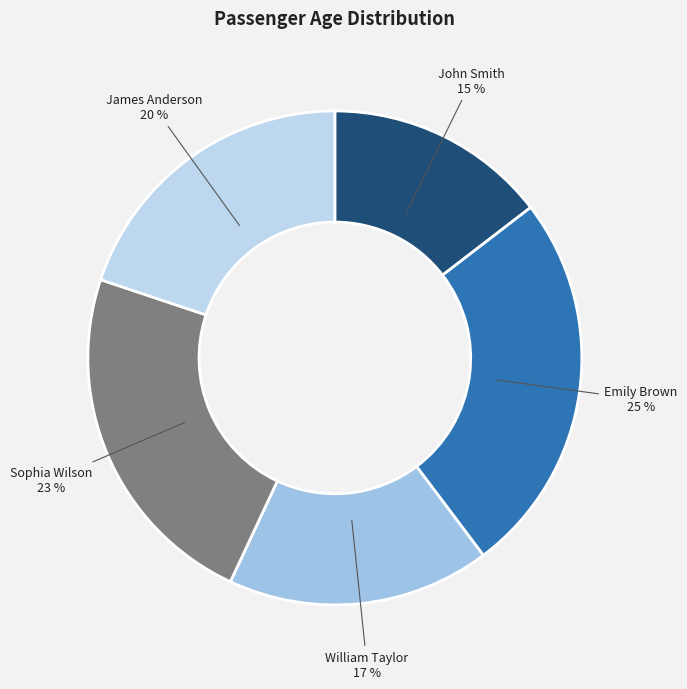

To the nearest percent, what percentage of the pie is Emily Brown?

25%